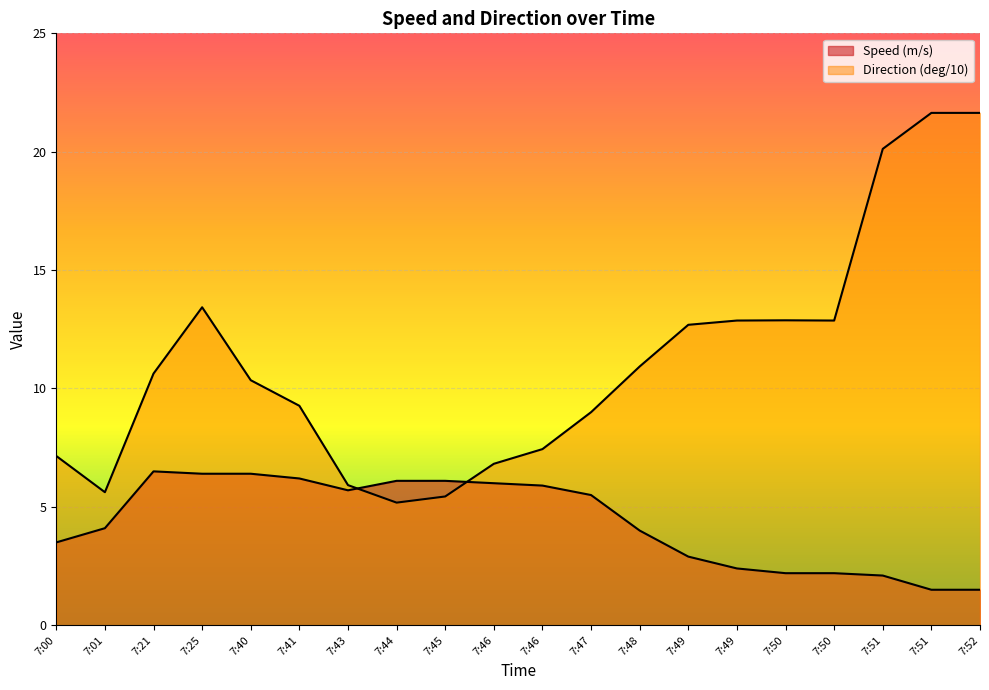

What is the sum of all Direction (deg/10) values?

221.9